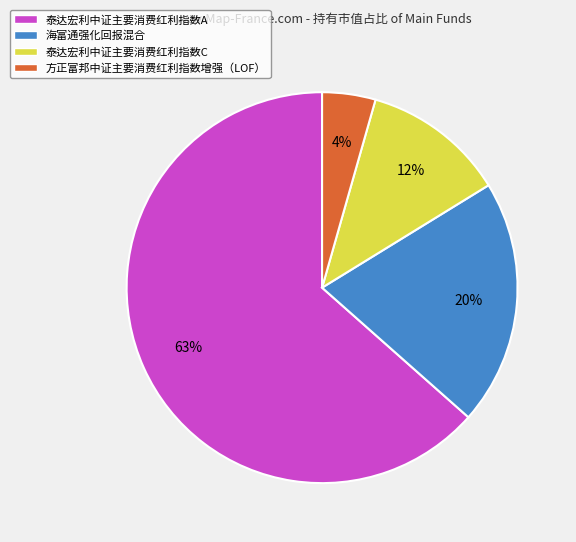

Is 方正富邦中证主要消费红利指数增强（LOF） the majority of the pie?

No